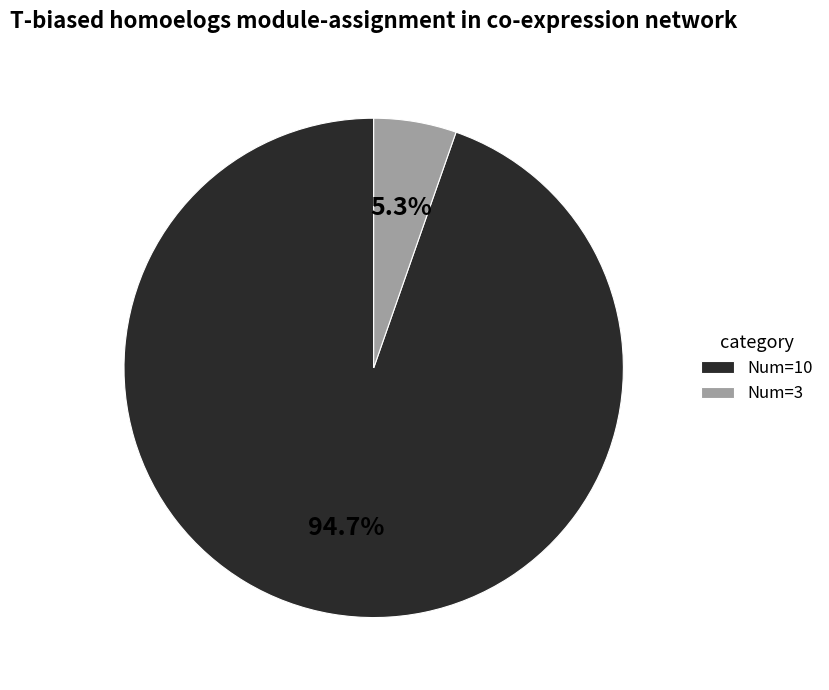

Which slice is the largest?

Num=10